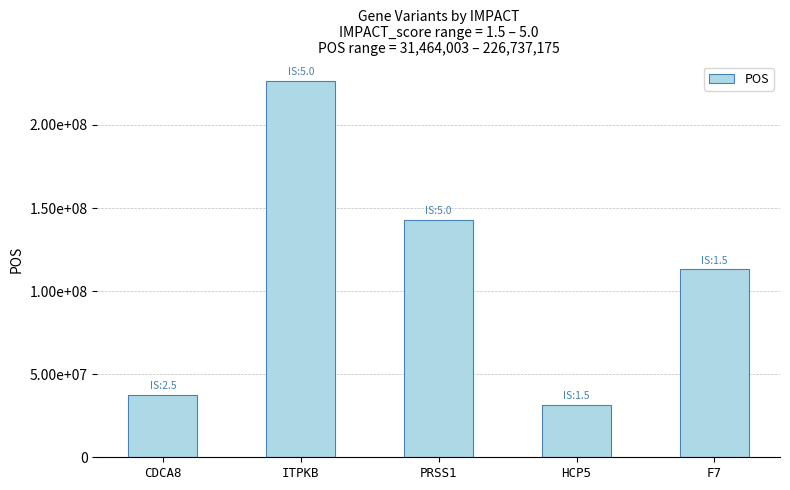

Reading left to right, what are all the values shown in this chart?

37708312	226737175	142750561	31464003	113105812